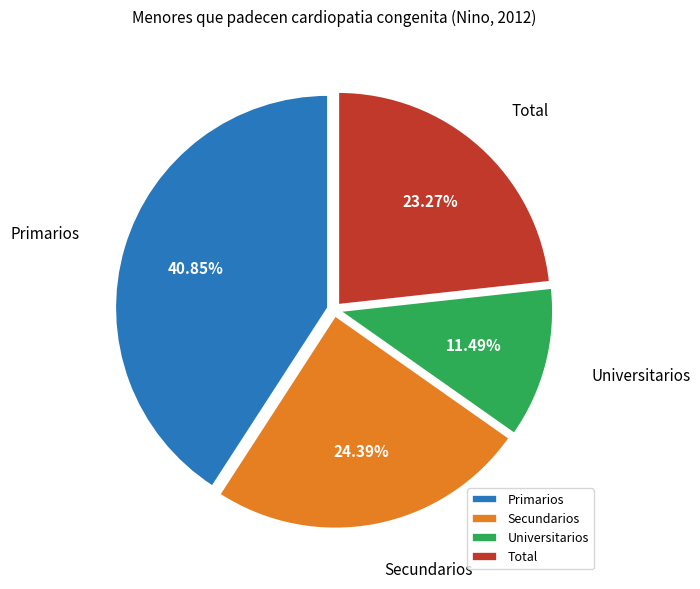

What is the smallest slice in the pie chart?

Universitarios